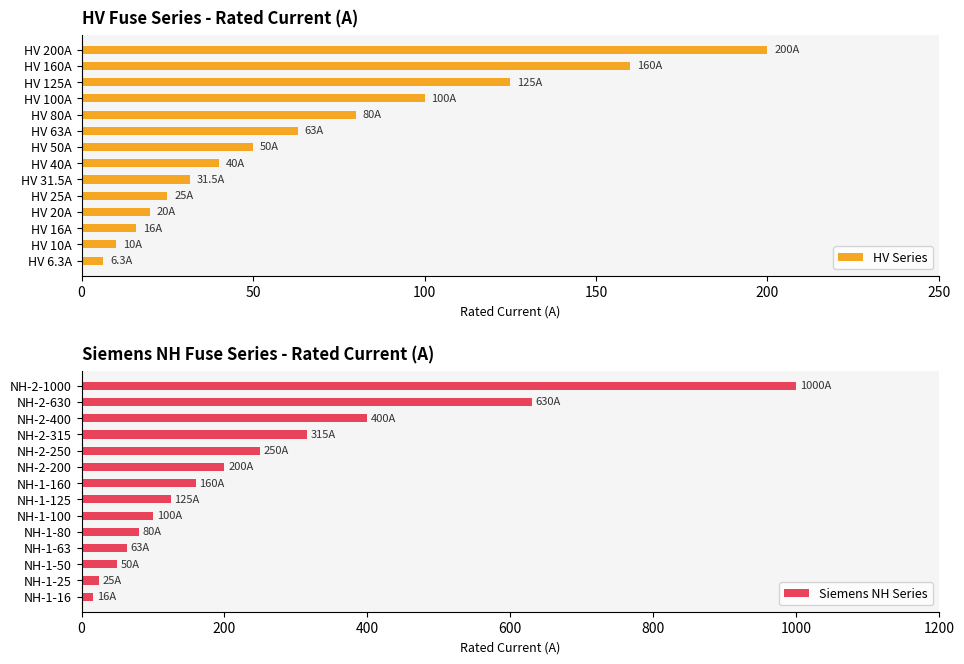

True or false: HV Series has a value of 200.0 at HV 200A.

True